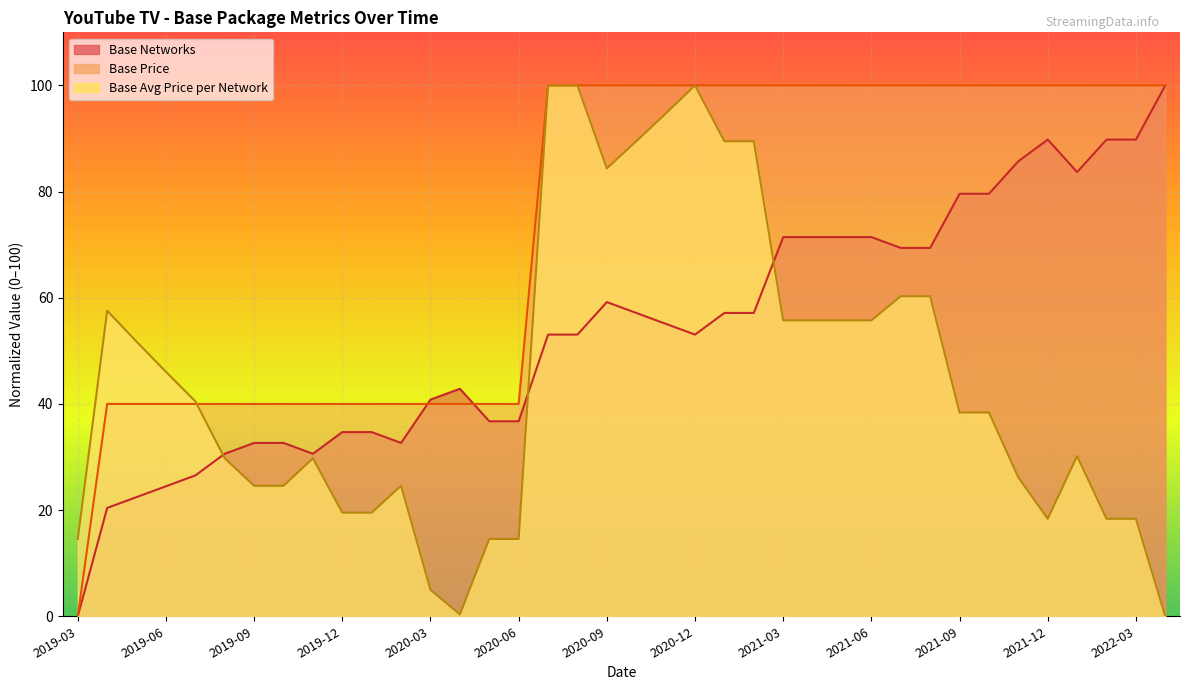

Does the chart display data point markers on the line(s)?

No